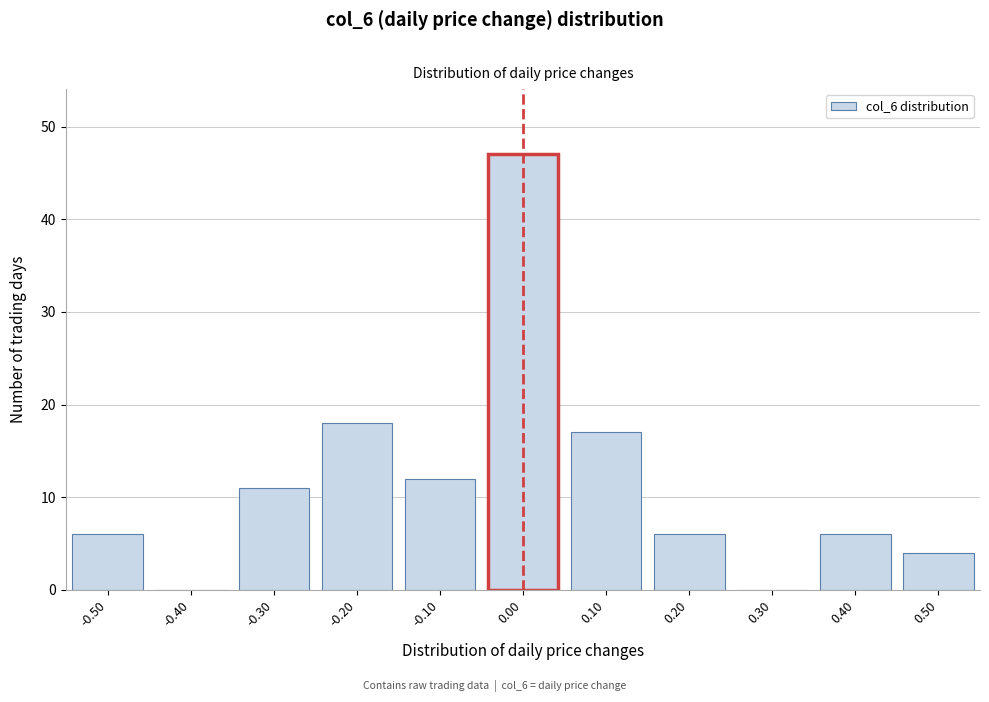

Reading left to right, extract all data points from this chart.

-0.50=6	-0.40=0	-0.30=11	-0.20=18	-0.10=12	0.00=47	0.10=17	0.20=6	0.30=0	0.40=6	0.50=4